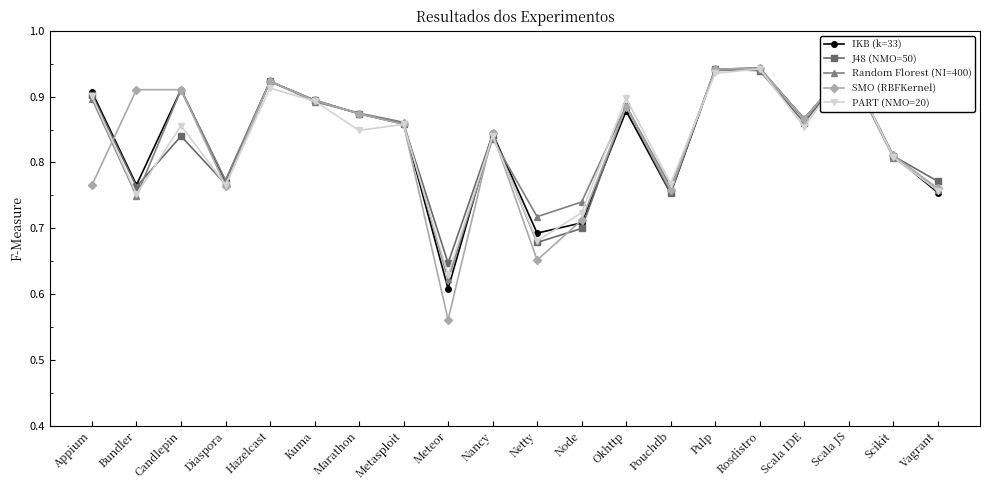

What is the average value of the SMO (RBFKernel) series?

0.8